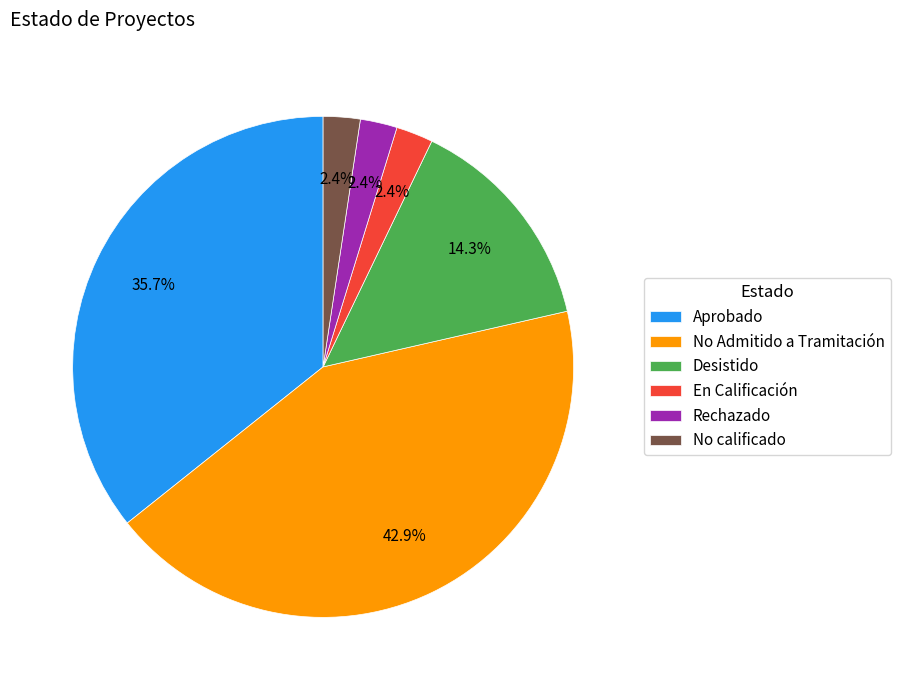

Count the number of slices in the pie.

6